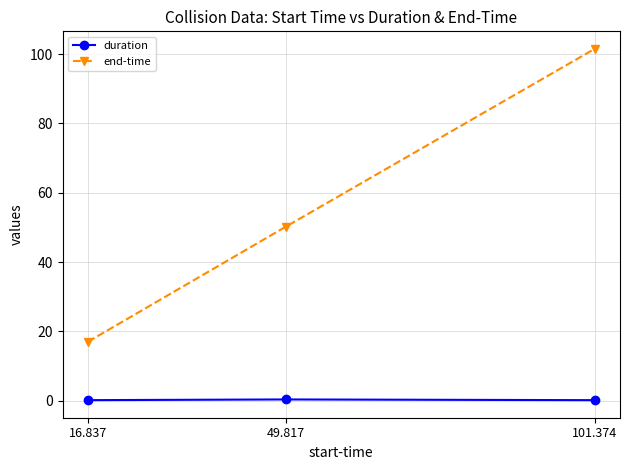

What is the label of the 3rd point from the right?

16.837